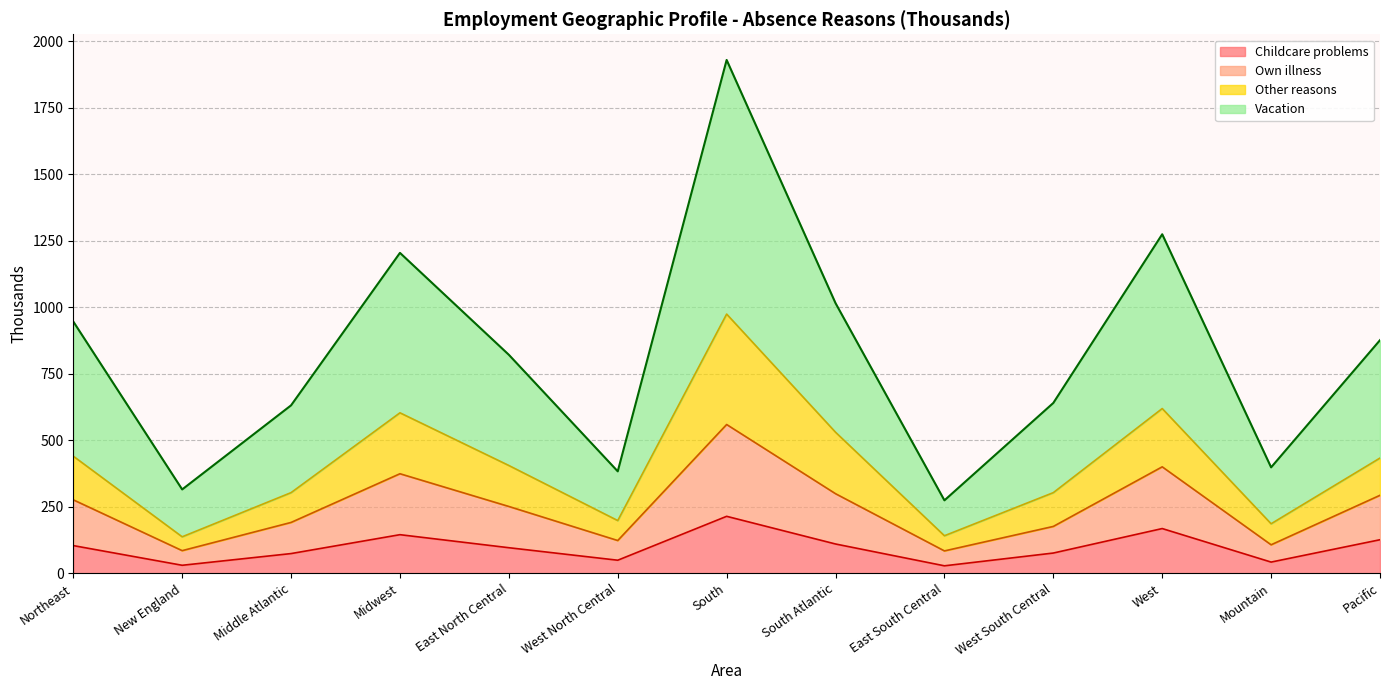

At which category is the sum across all series the highest?

South